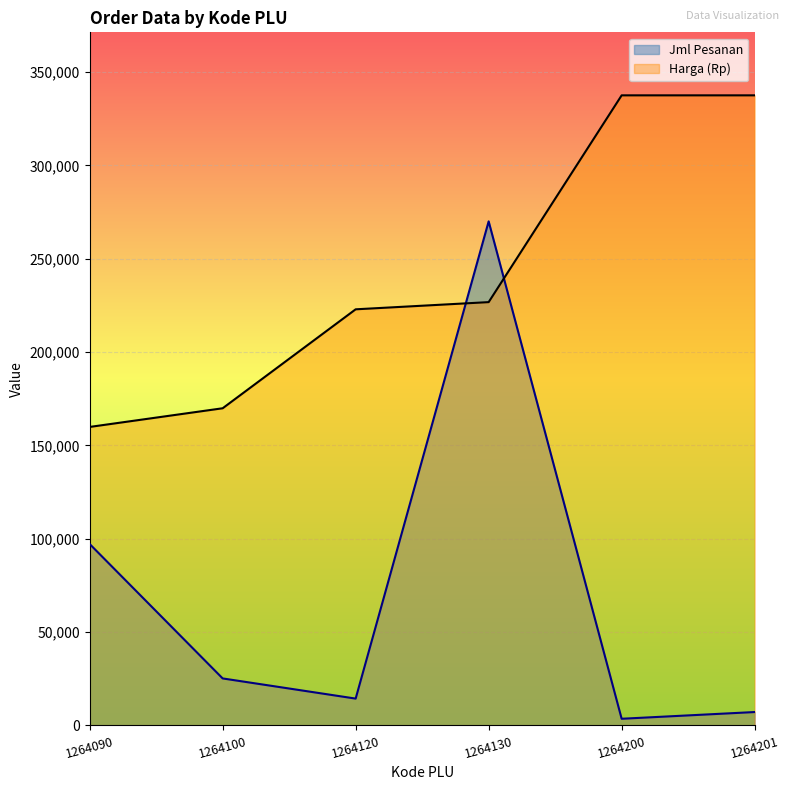

At 1264120, list the series in order from smallest to largest.

Jml Pesanan, Harga (Rp)